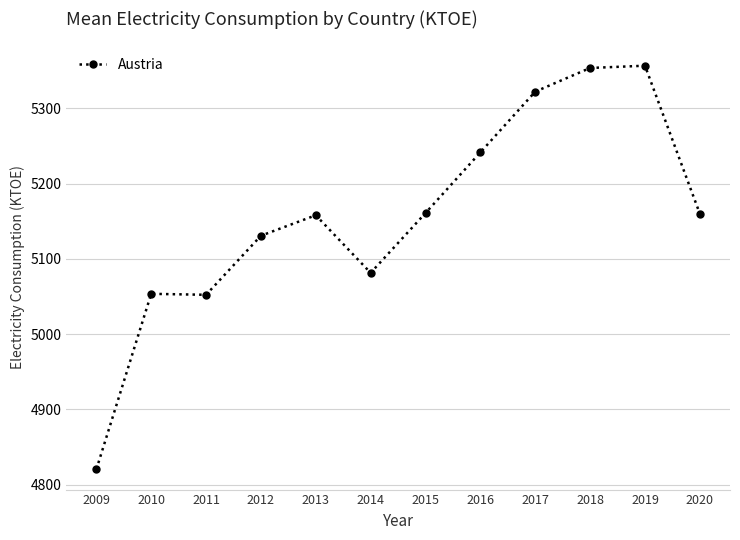

Which has a higher value, 2015 or 2019?

2019